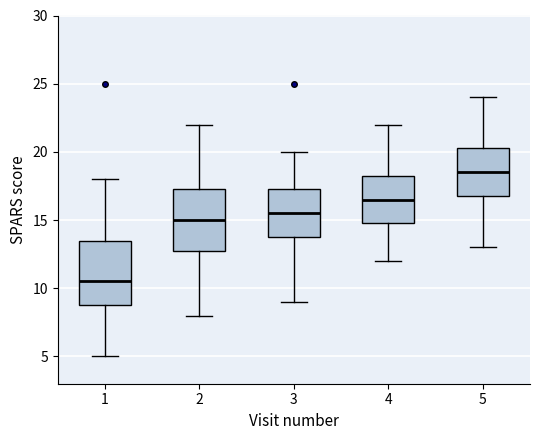

Which box has the lowest median line?

1